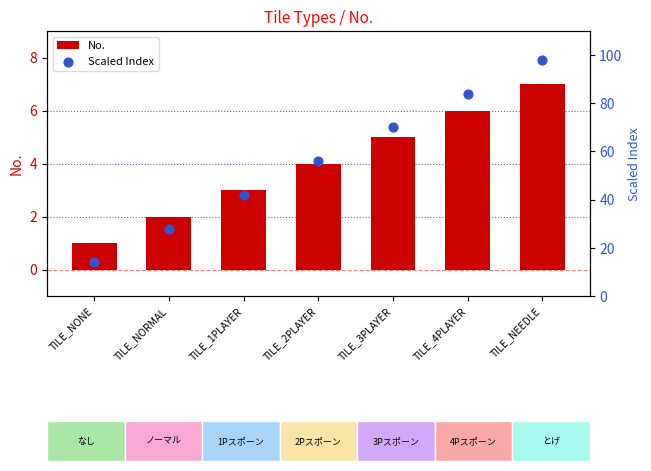

Which series has the largest Y range (max minus min)?

Scaled Index